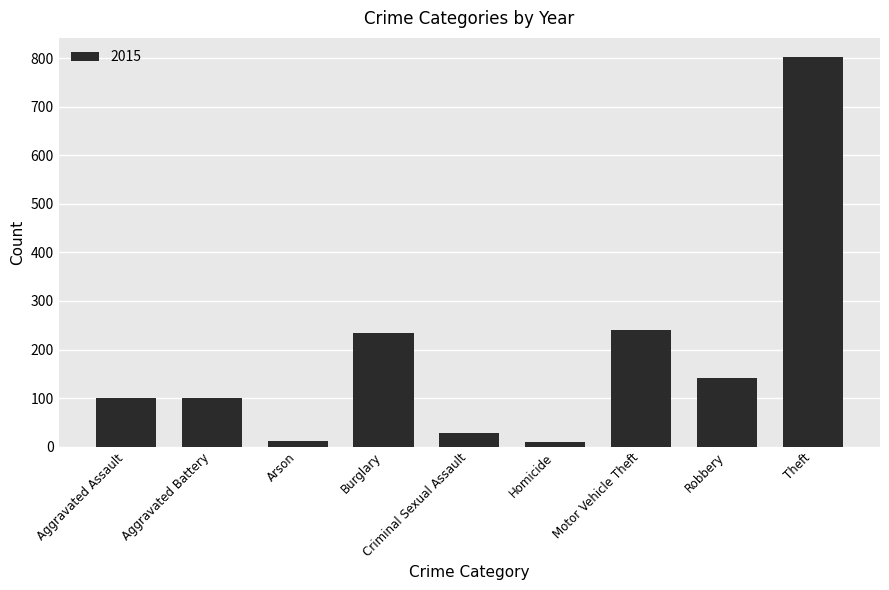

What is the change in value from Burglary to Robbery?

-91